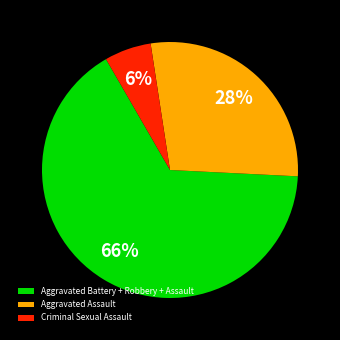

Is there a majority slice in this chart?

Yes